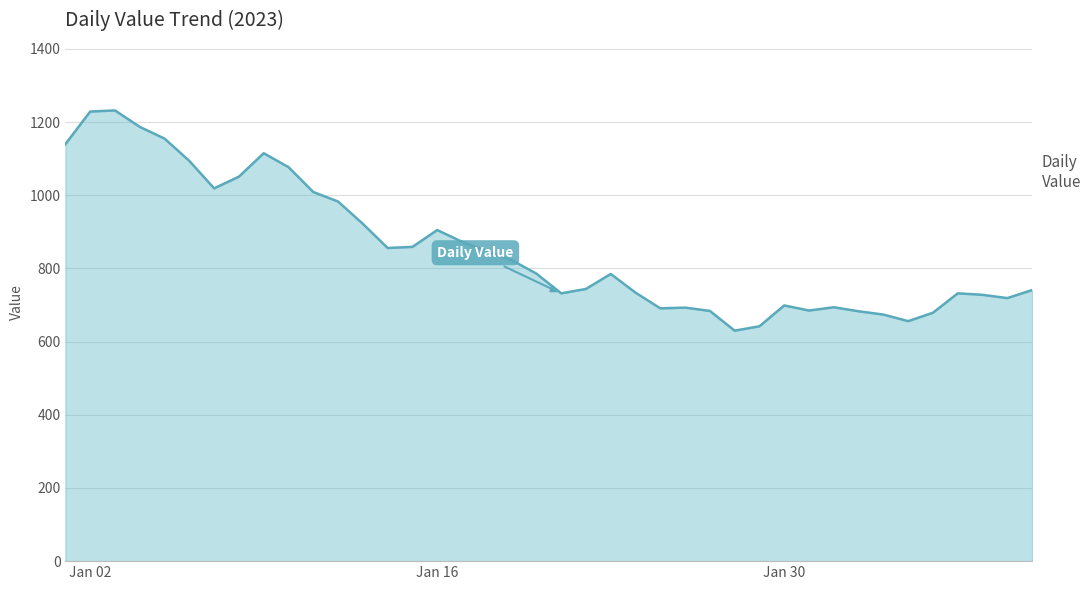

What is the difference between the second highest and second lowest values?

587